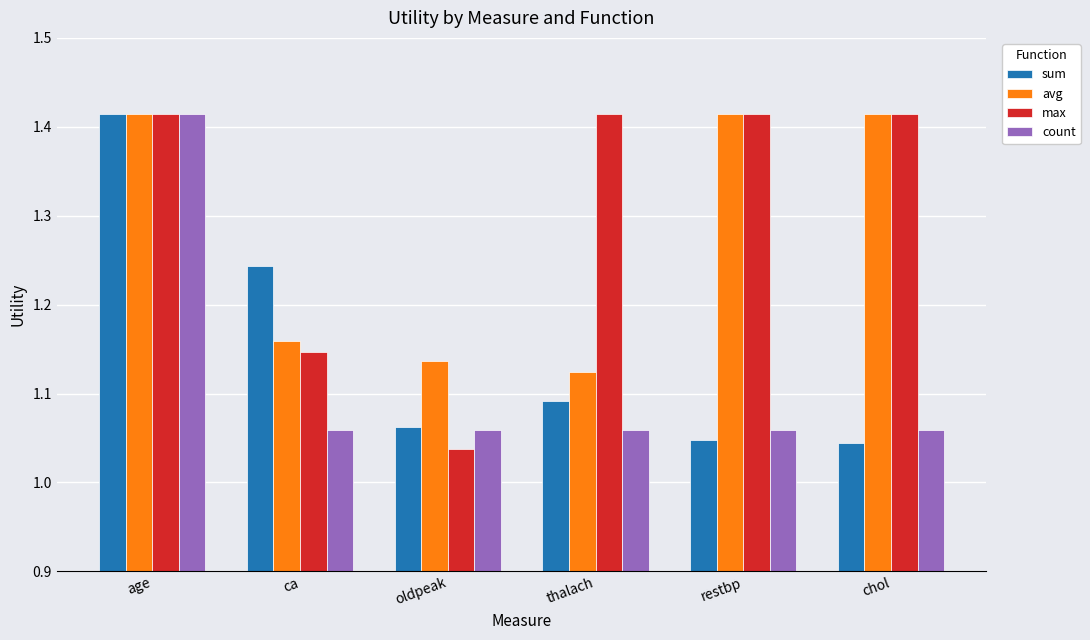

The value of avg at ca is 1.9. True or false?

False